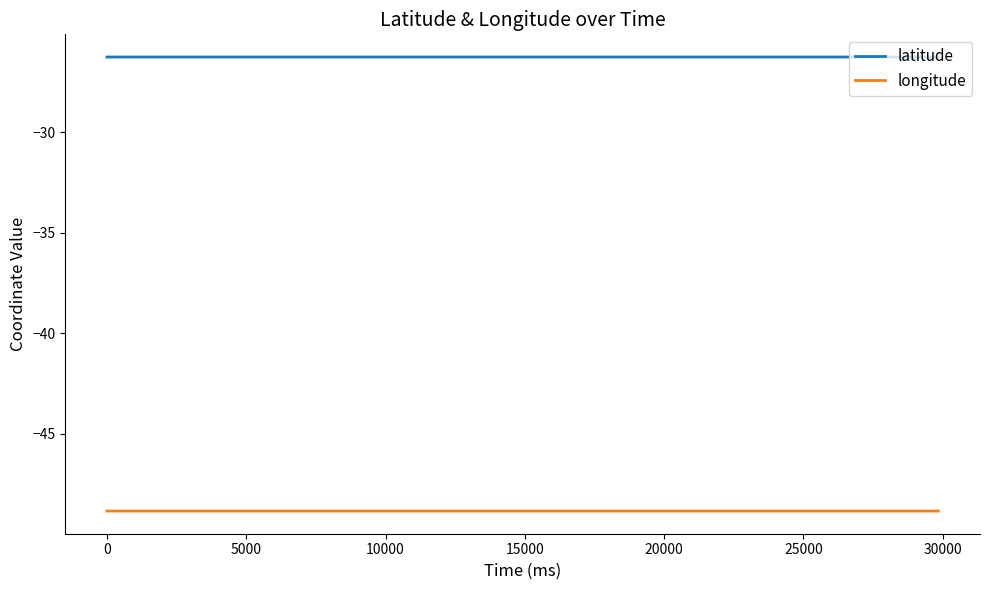

Rank the series by their average value, from lowest to highest.

longitude, latitude